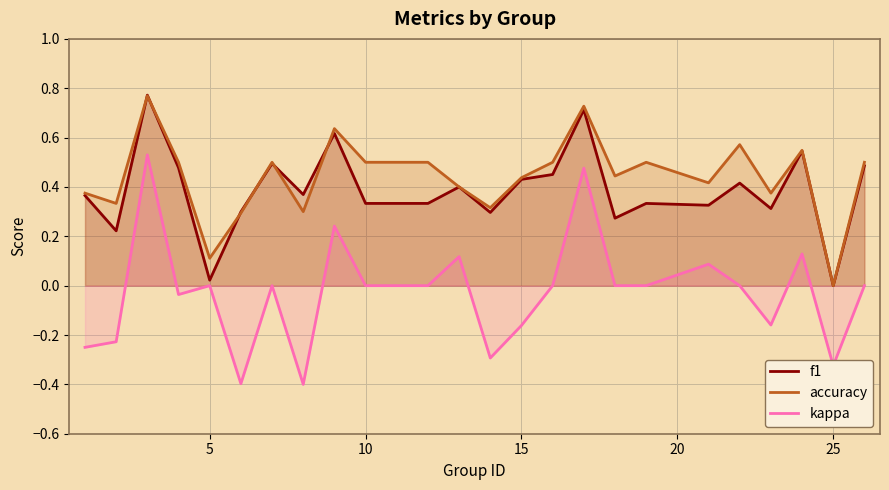

In accuracy, how many points are lower than both neighbors (excluding endpoints)?

8